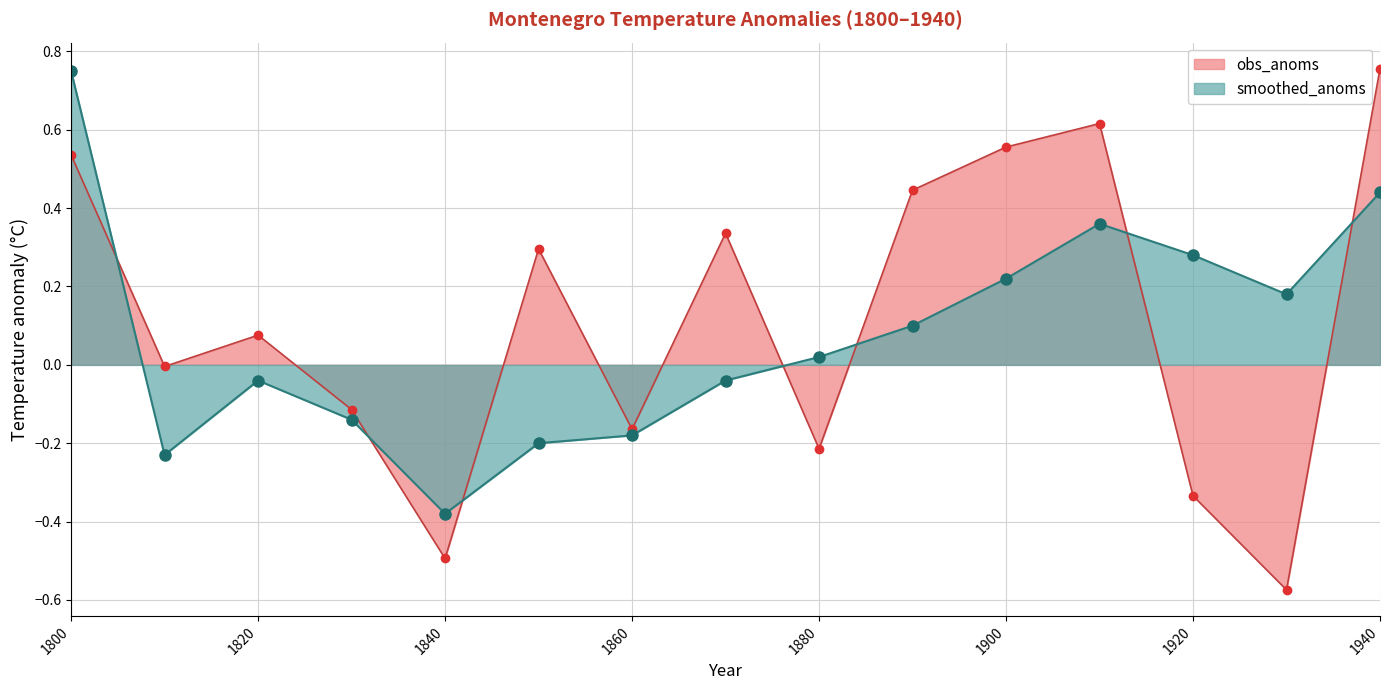

True or false: obs_anoms and smoothed_anoms cross at least once.

True